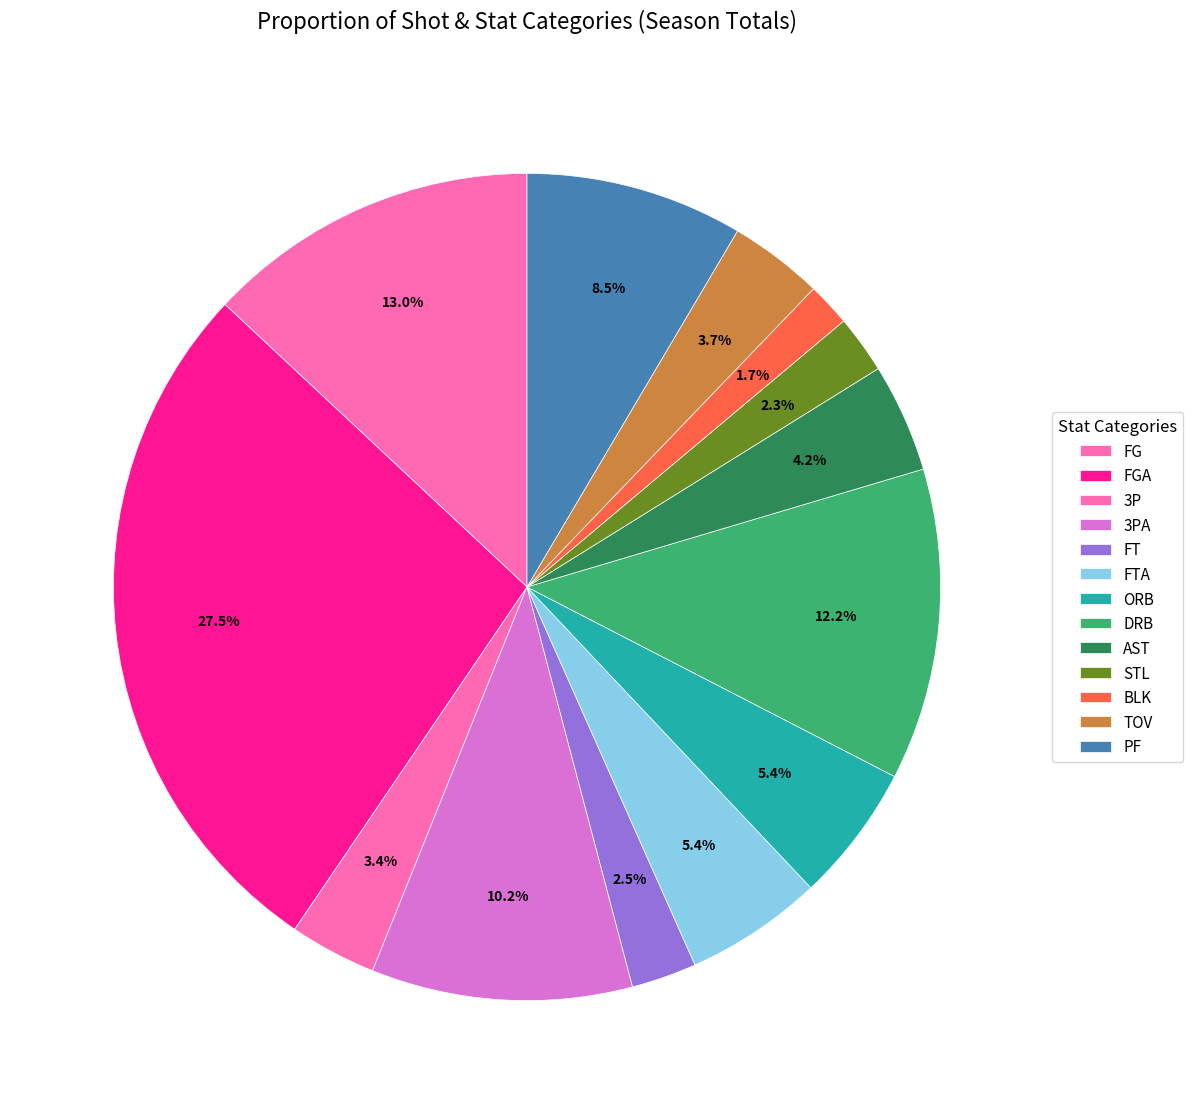

How many segments does this pie chart have?

13